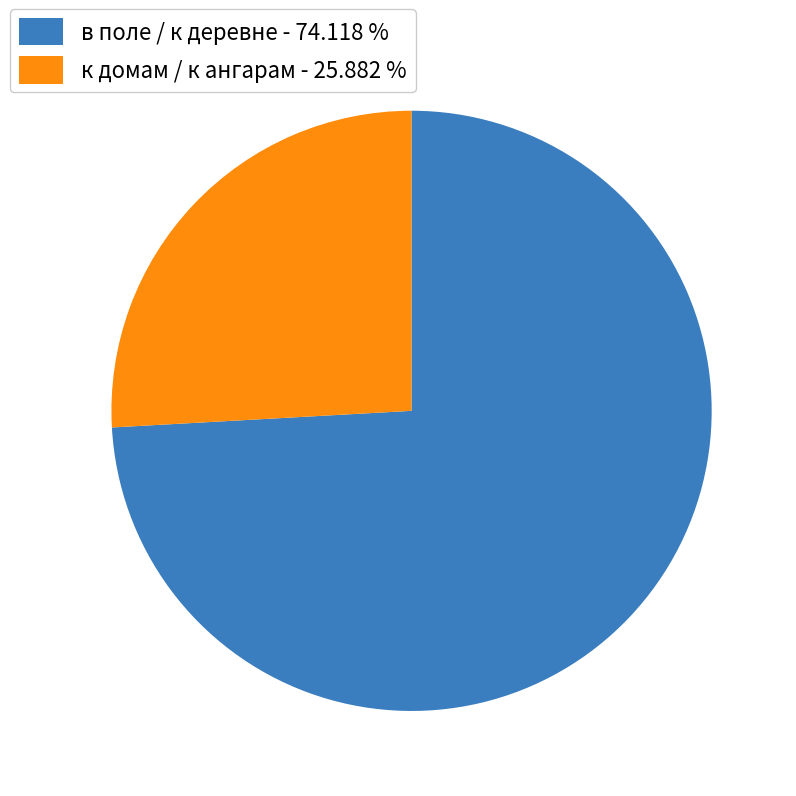

Approximately how many times larger is the value at к домам / к ангарам - 25.882 % compared to в поле / к деревне - 74.118 %?

0.3